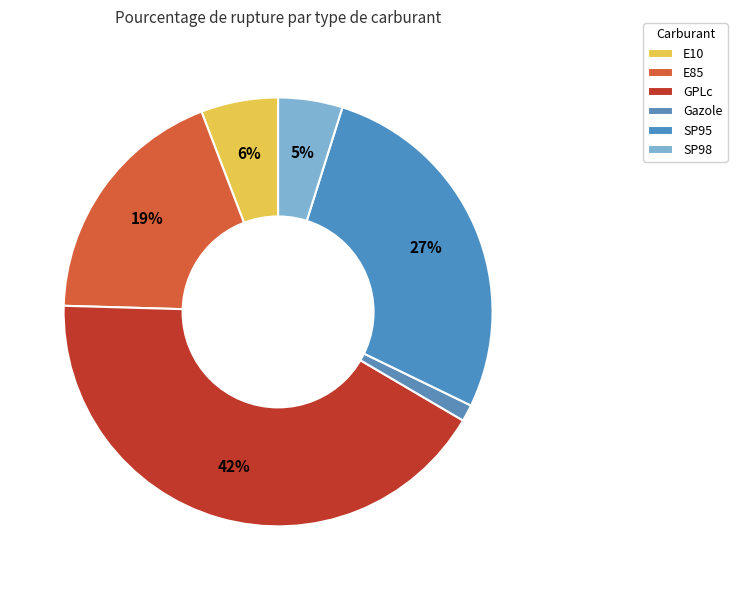

To the nearest percent, what is the average slice percentage?

17%